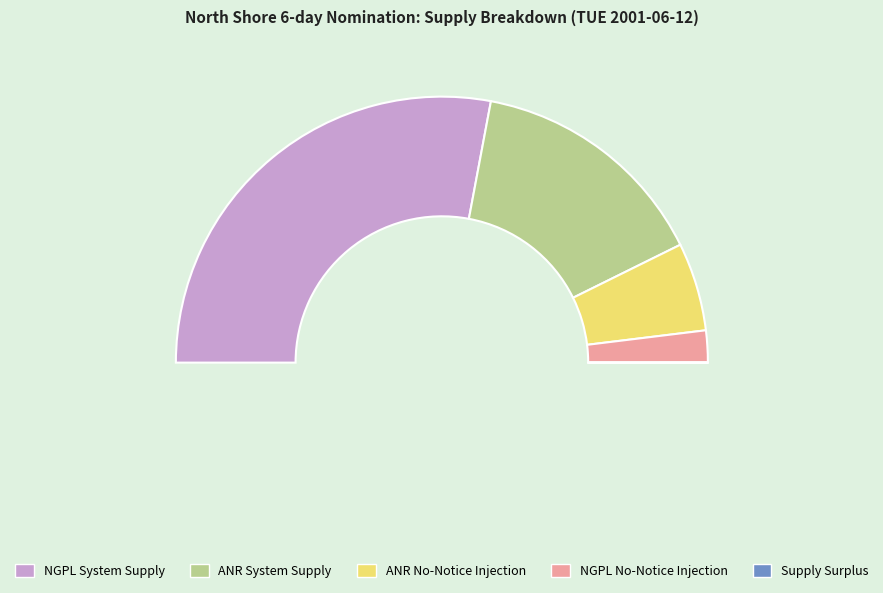

To the nearest percent, what portion does NGPL No-Notice Injection represent?

4%